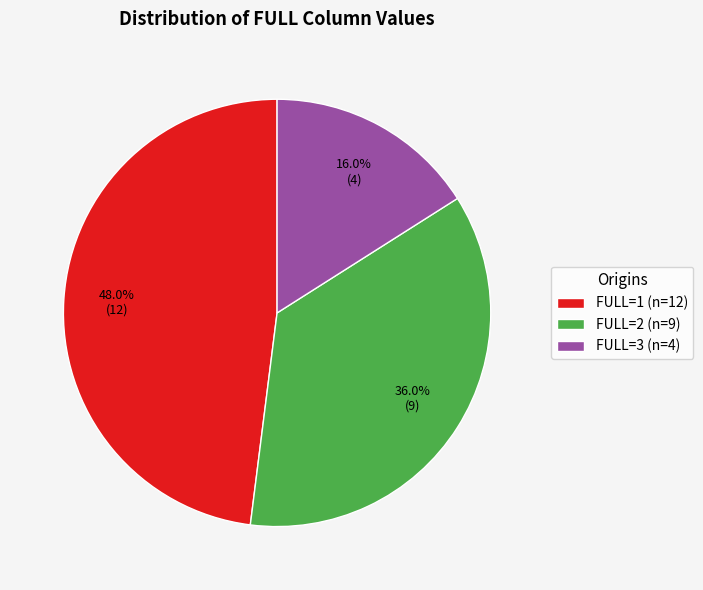

Which slice is the smallest?

FULL=3 (n=4)